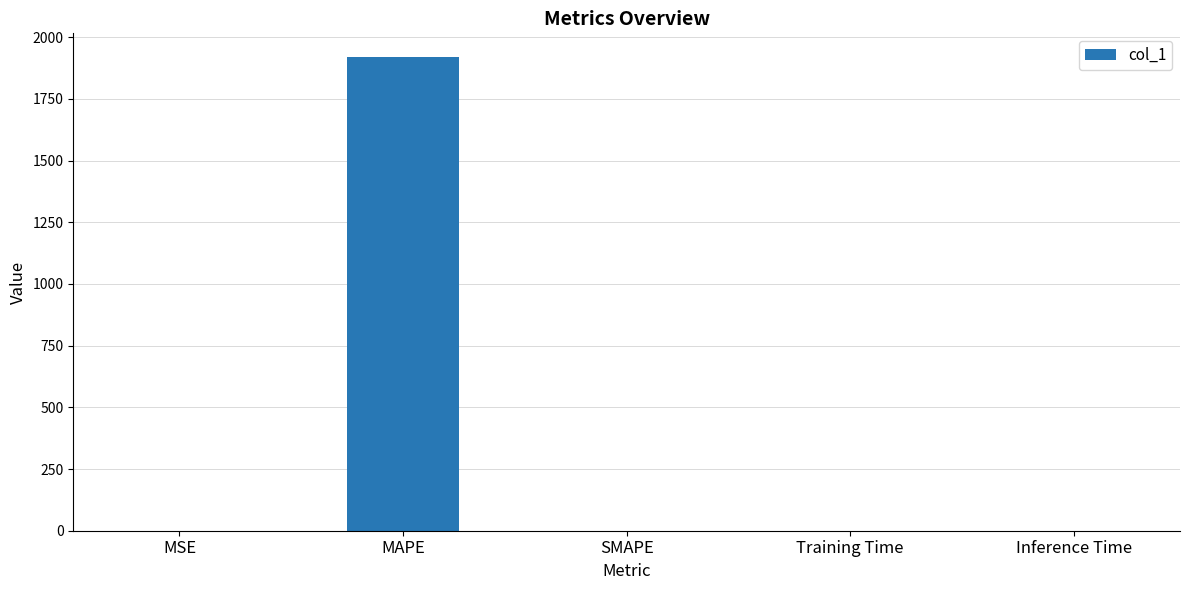

What is the sum of all values?

1920.0